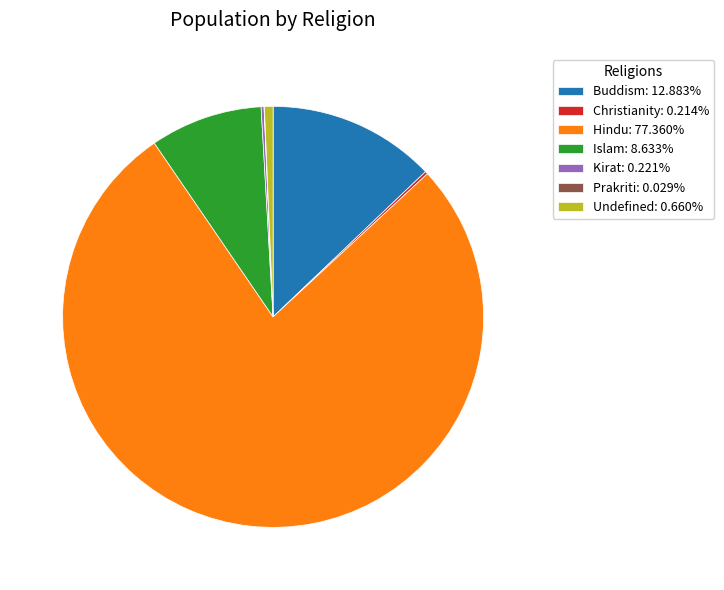

Does Buddism: 12.883% represent more than half of the total?

No